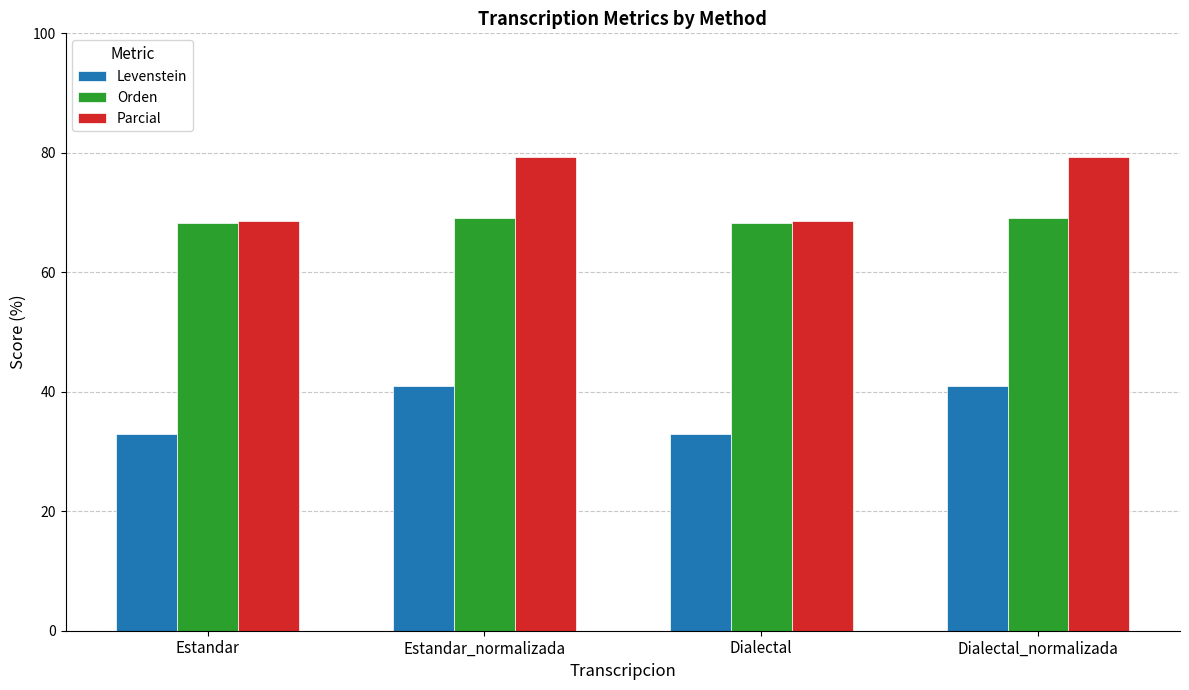

Reading left to right, transcribe all the data shown in this chart.

Levenstein: 32.9	41.0	32.9	41.0
Orden: 68.2	69.0	68.2	69.0
Parcial: 68.6	79.4	68.6	79.4